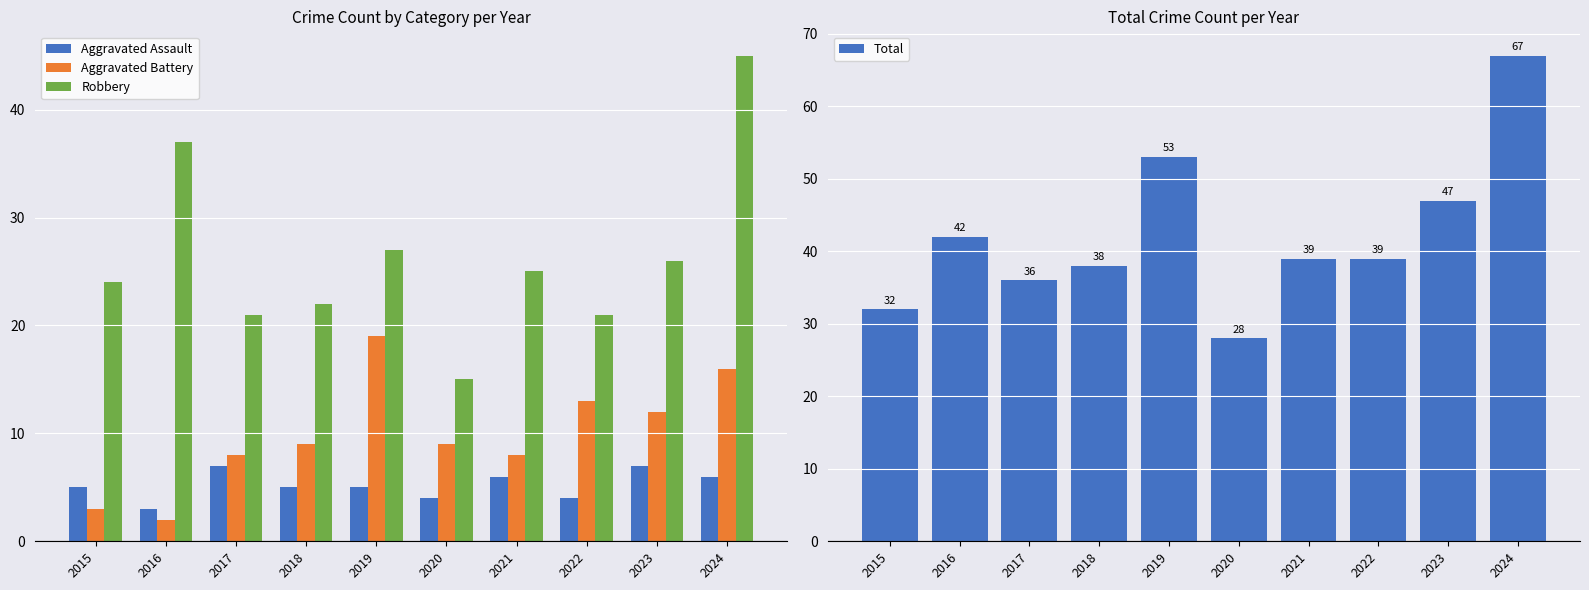

What are all the series names shown in the legend?

Aggravated Assault, Aggravated Battery, Robbery, Total